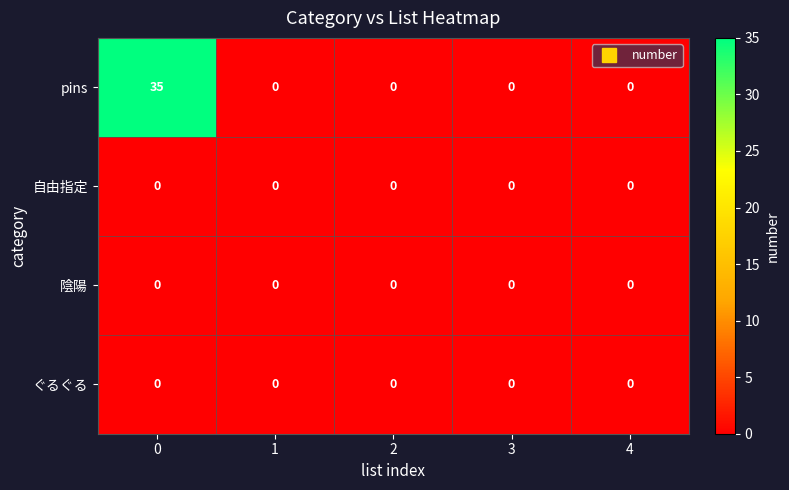

Which series has the largest total across all categories?

pins